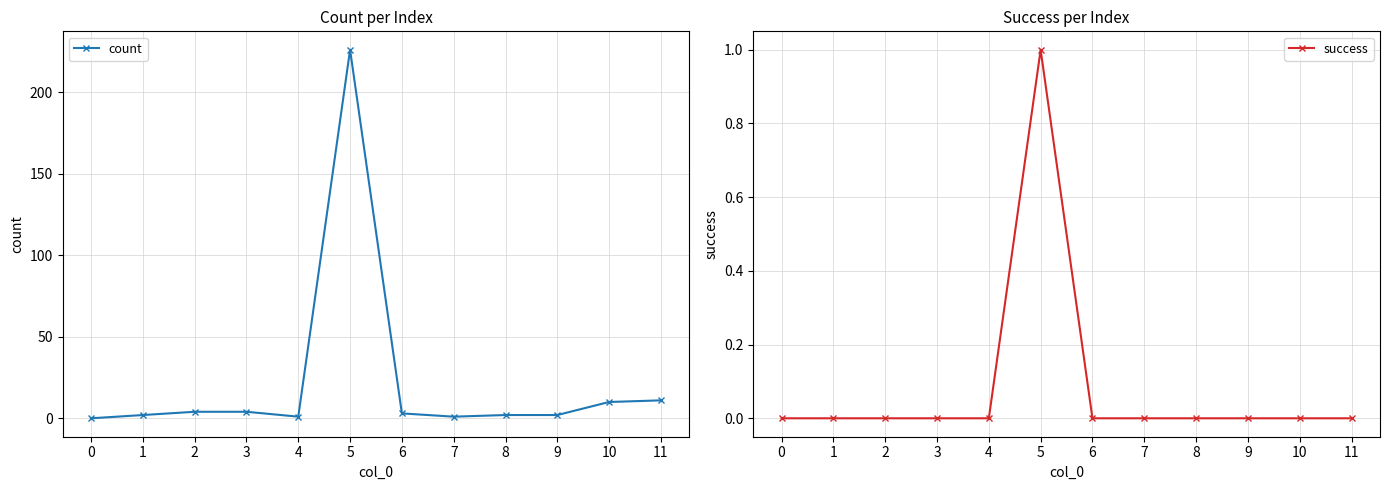

Is the value of count at 0 greater than the value of success at 6?

No